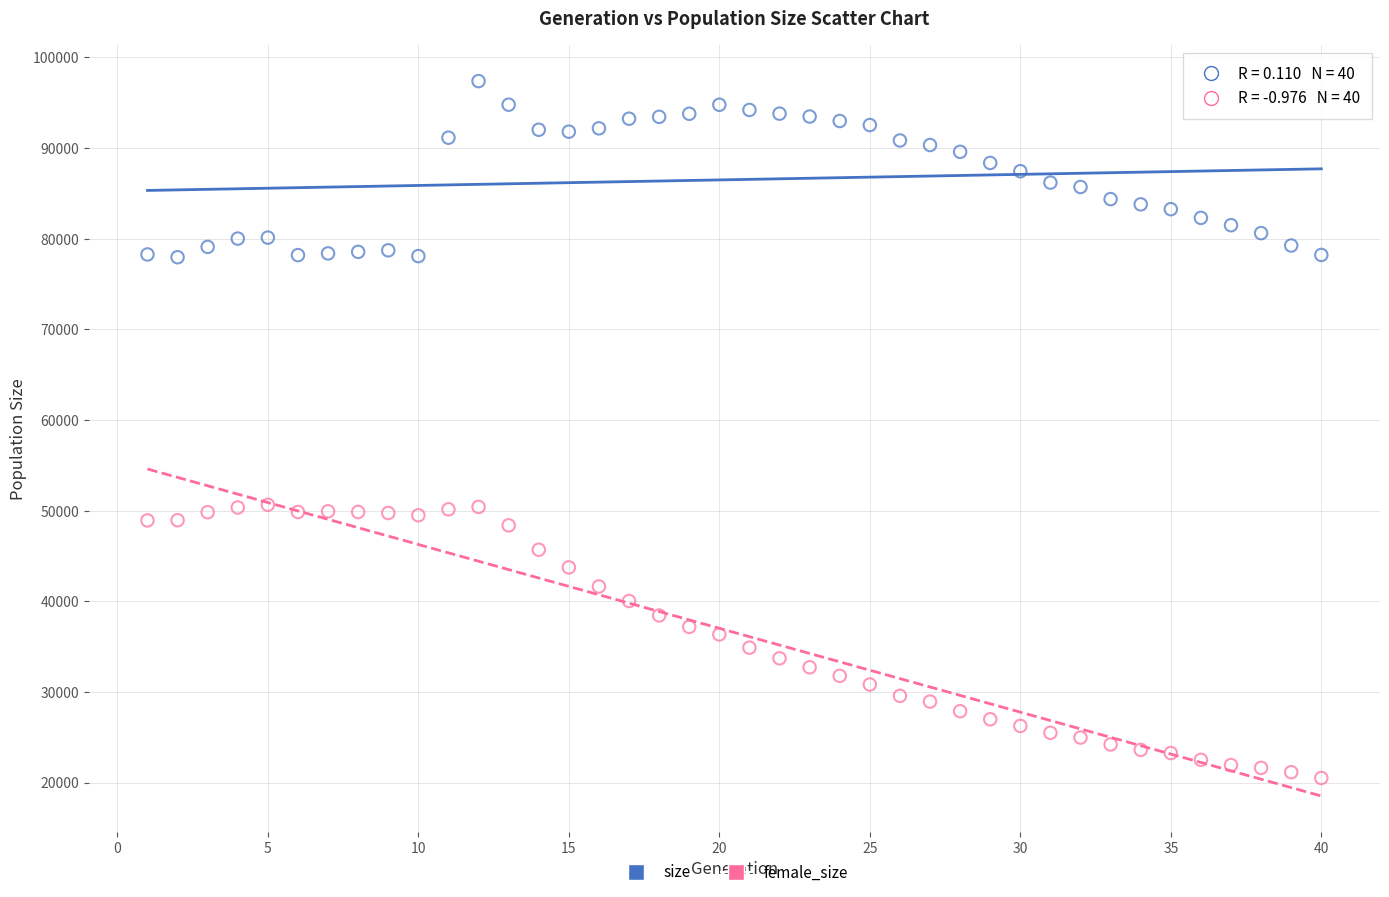

Which series reaches the maximum Y coordinate?

size